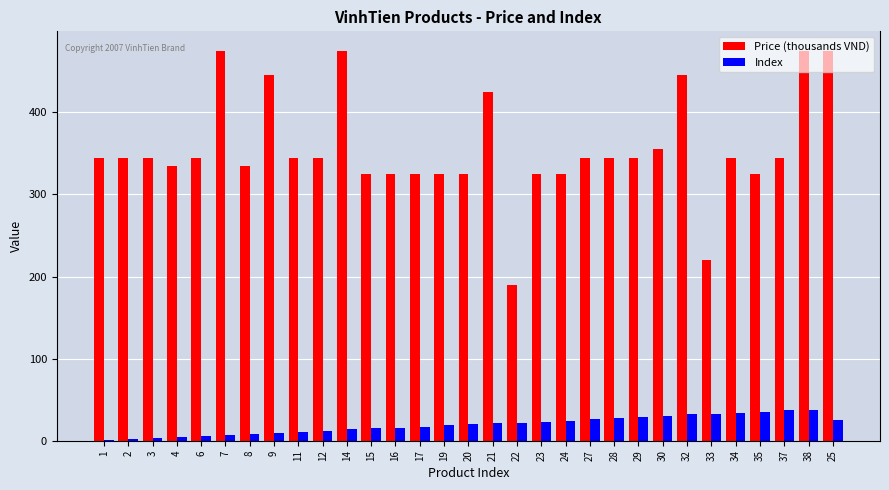

Is it true that Index equals 10 at 27?

False